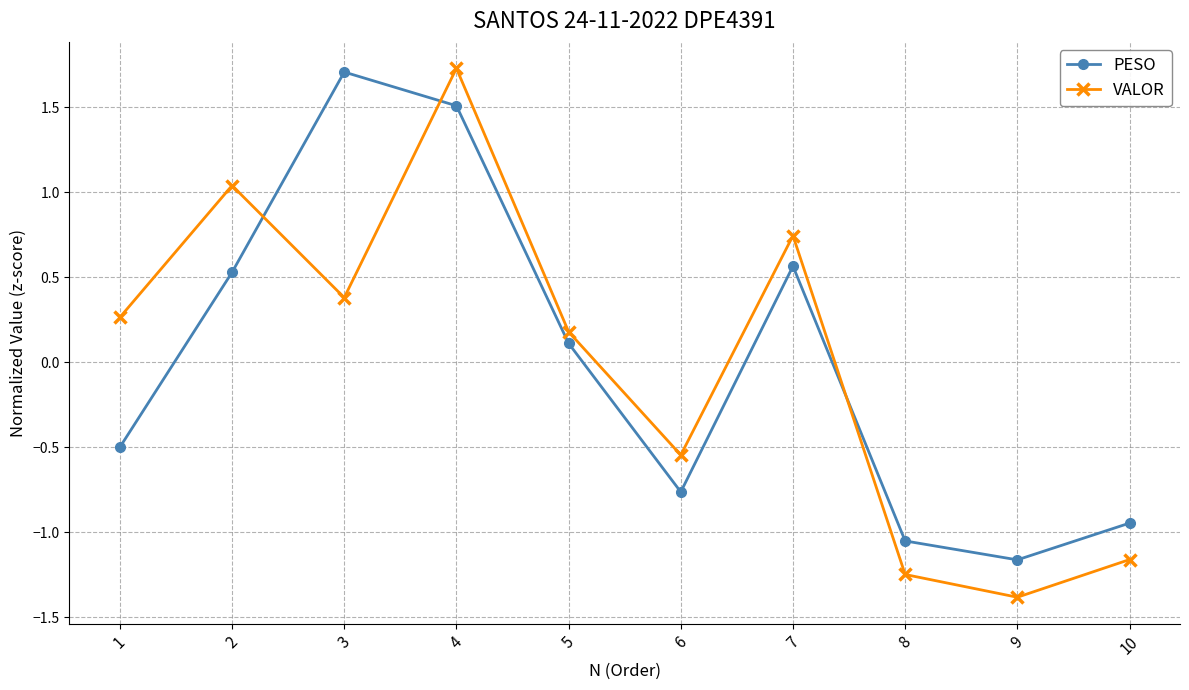

What is the highest value of the PESO series?

1.7